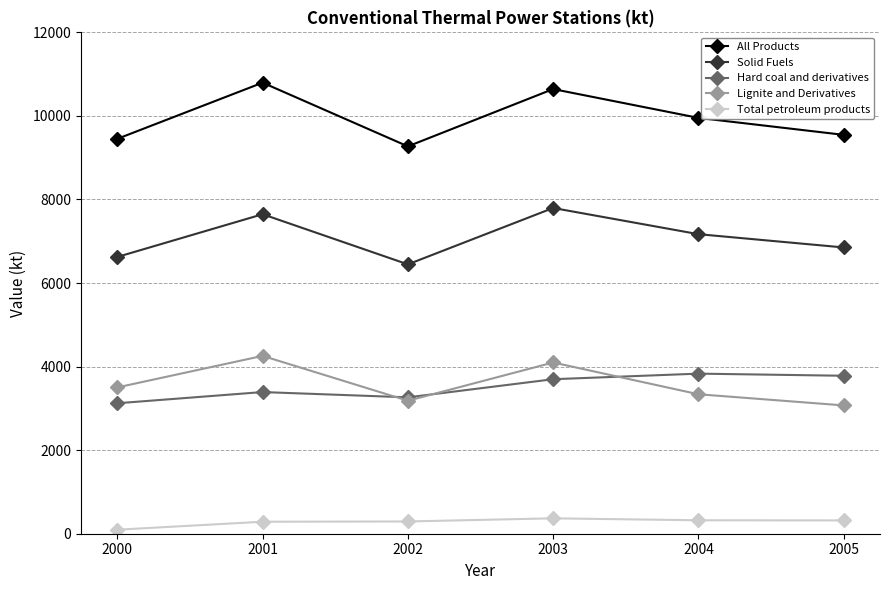

What is the difference between the second highest and minimum values in the All Products series?

1371.5